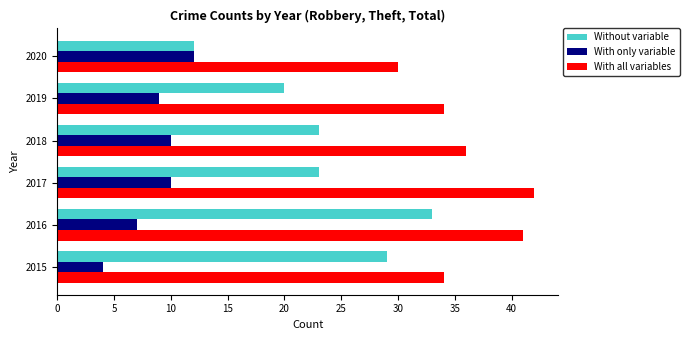

What is the difference between the second highest and second lowest values in the With only variable series?

3